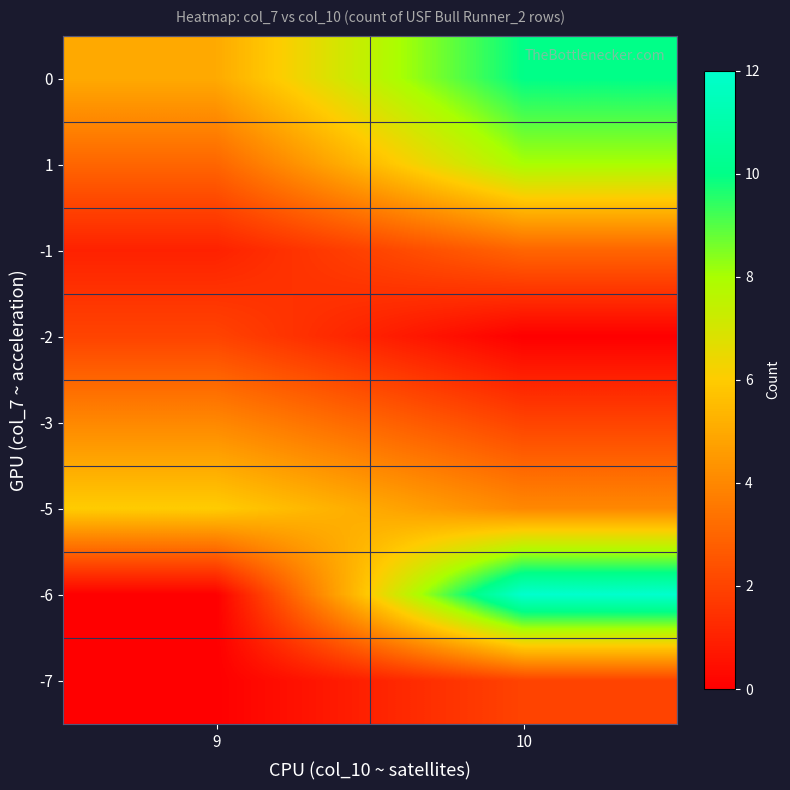

At which category does the chart reach its minimum across all series?

10